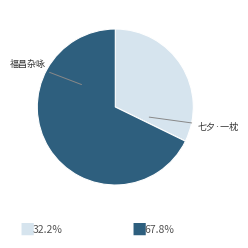

Does any single category account for the majority?

Yes